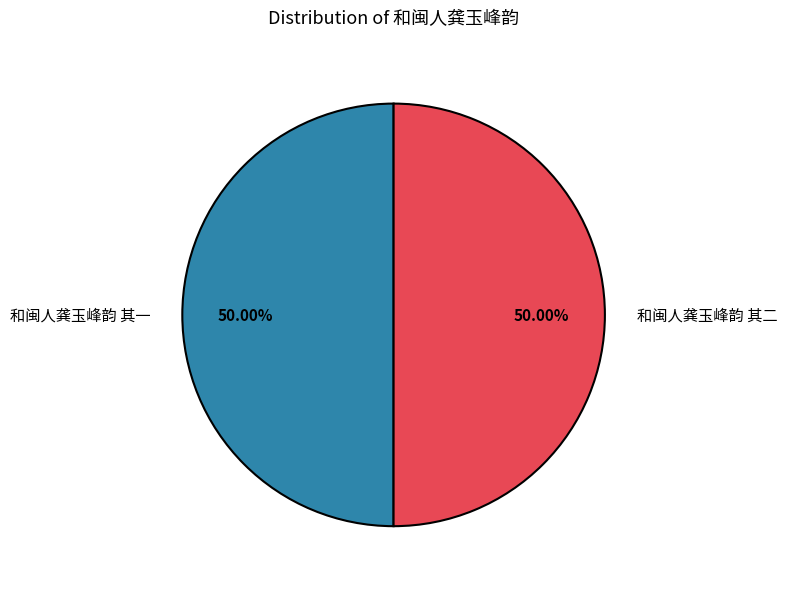

Count the number of slices in the pie.

2